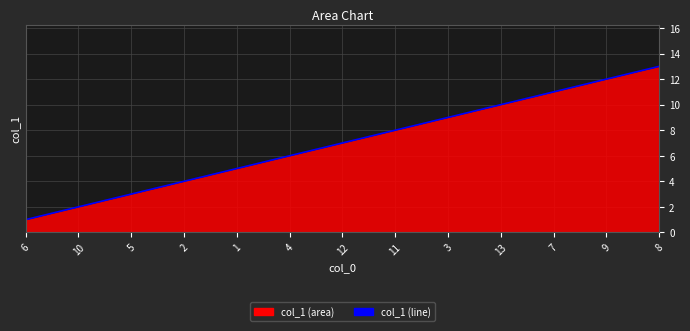

What is the value of the 10th point from the left?

10